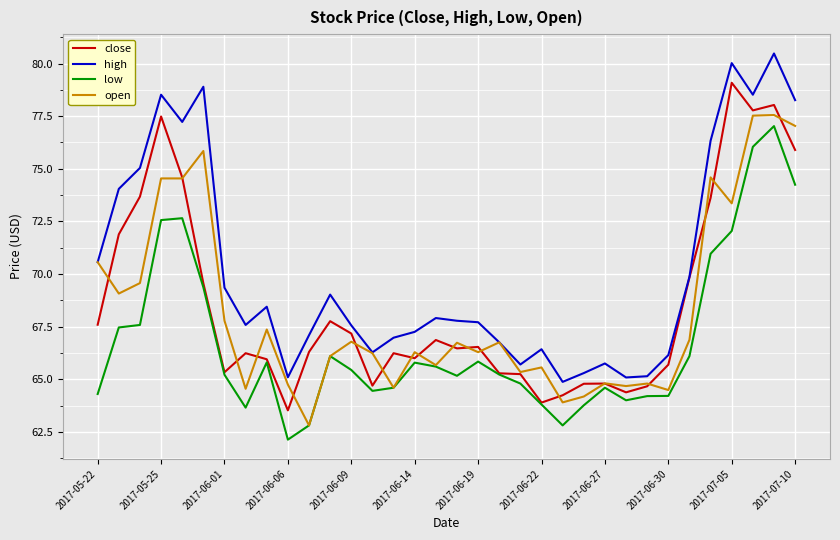

After their last crossing, which series has the higher values: close or open?

open